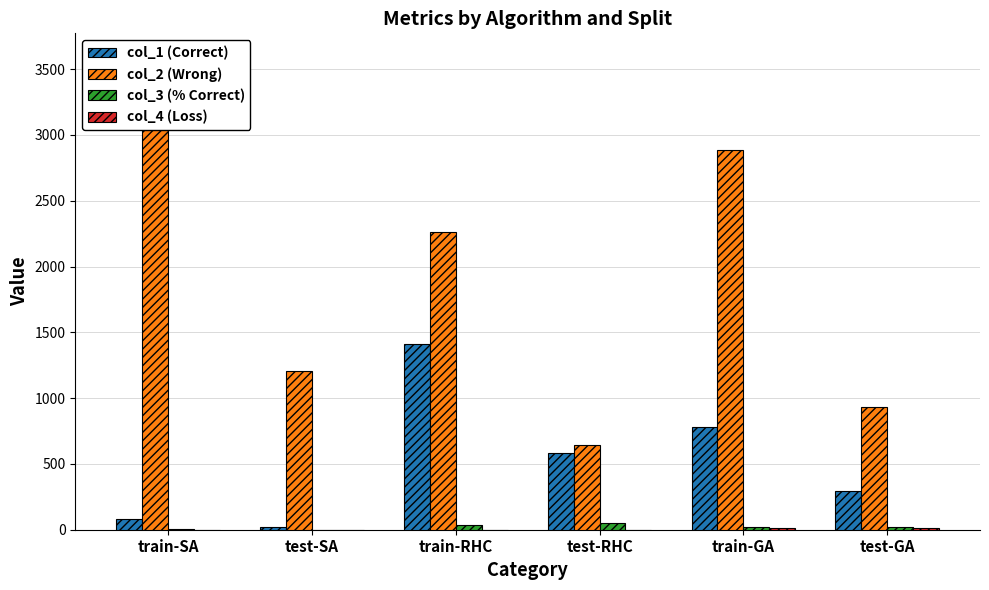

At which label does col_2 (Wrong) reach its minimum?

test-RHC